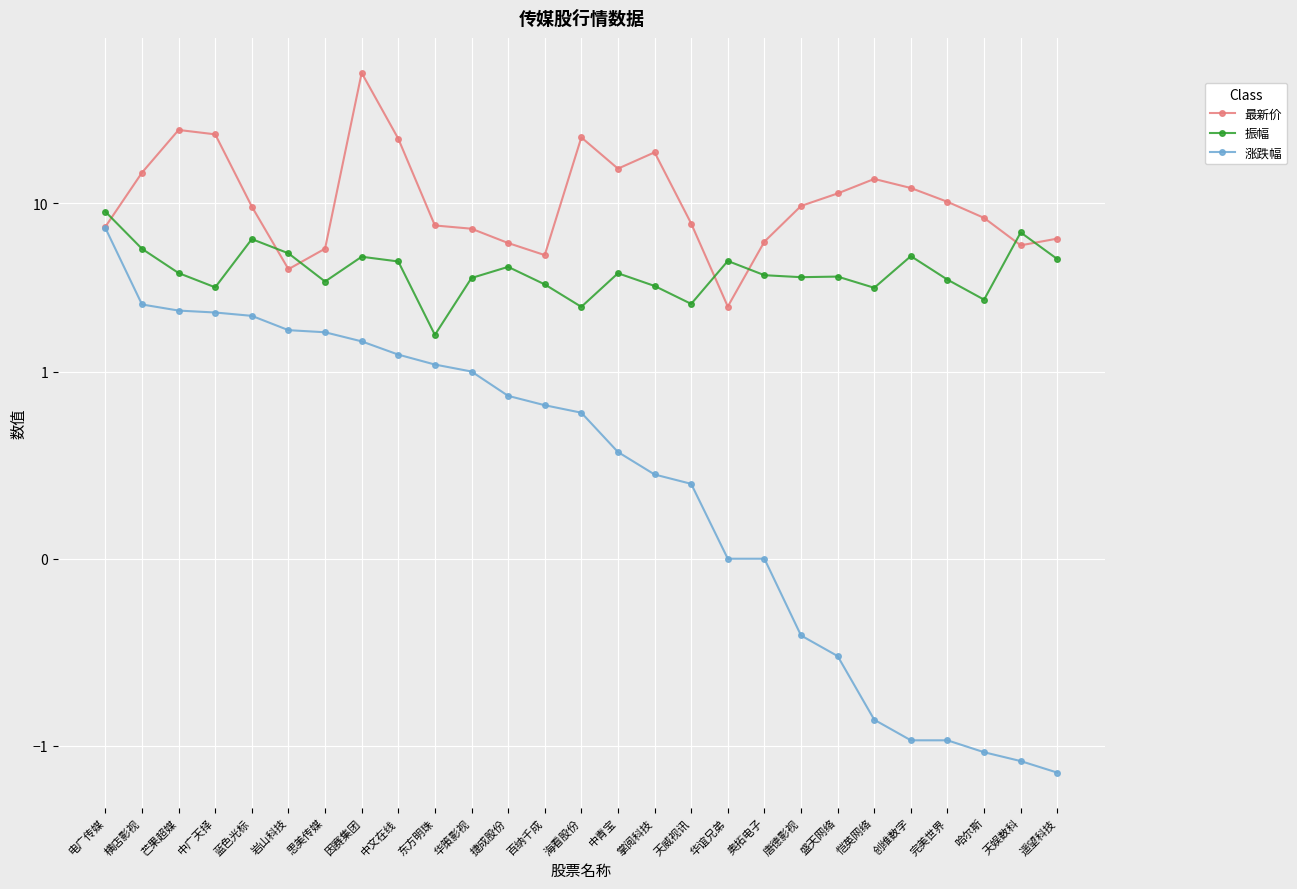

The 涨跌幅 series shows 1.7 at 东方明珠. True or false?

False